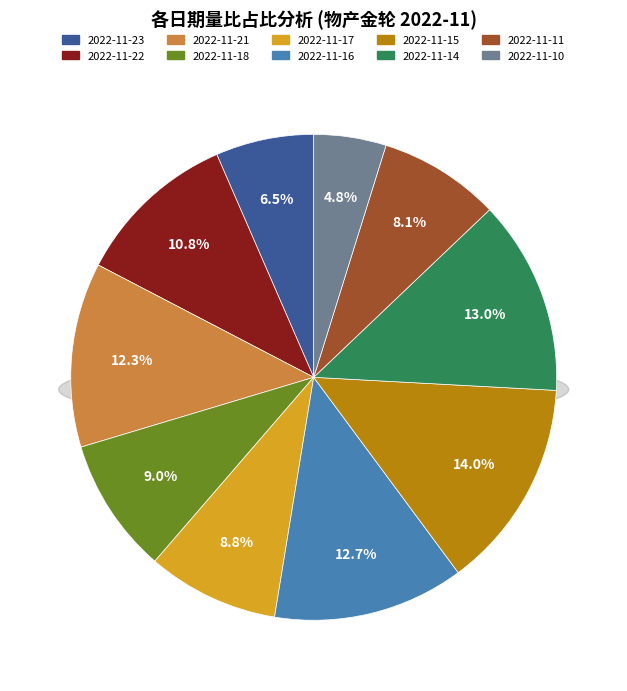

Does any single category account for the majority?

No